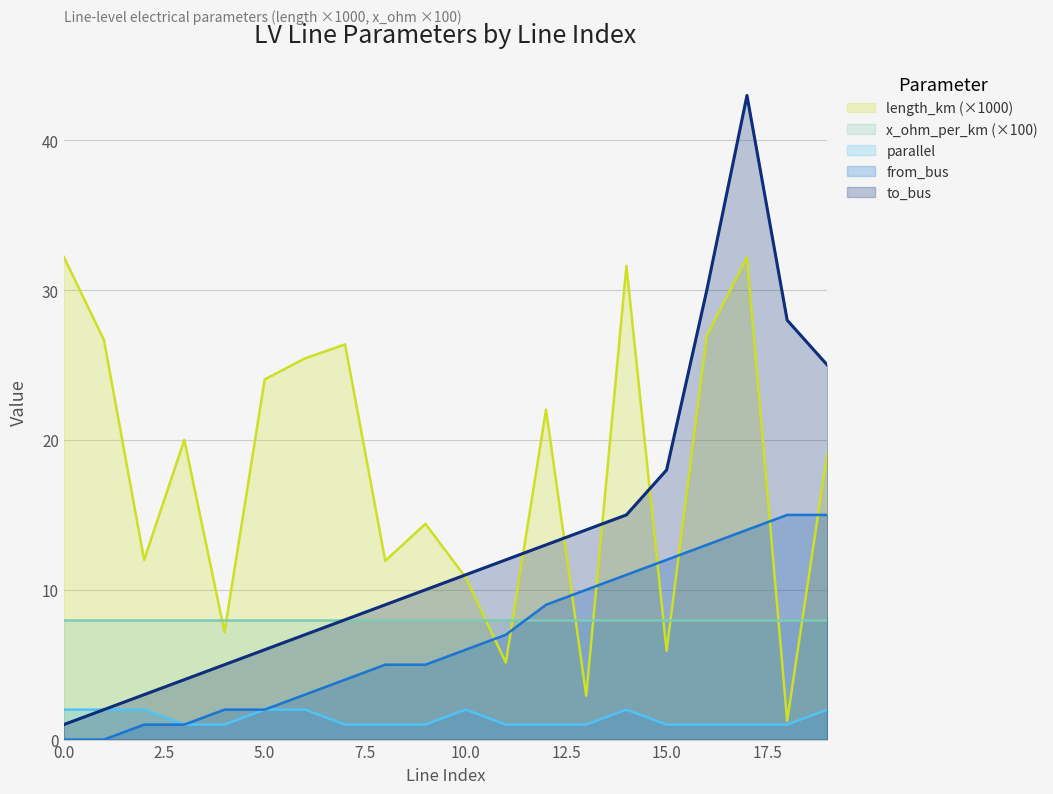

What is the difference between the second highest and minimum values in the parallel series?

1.0